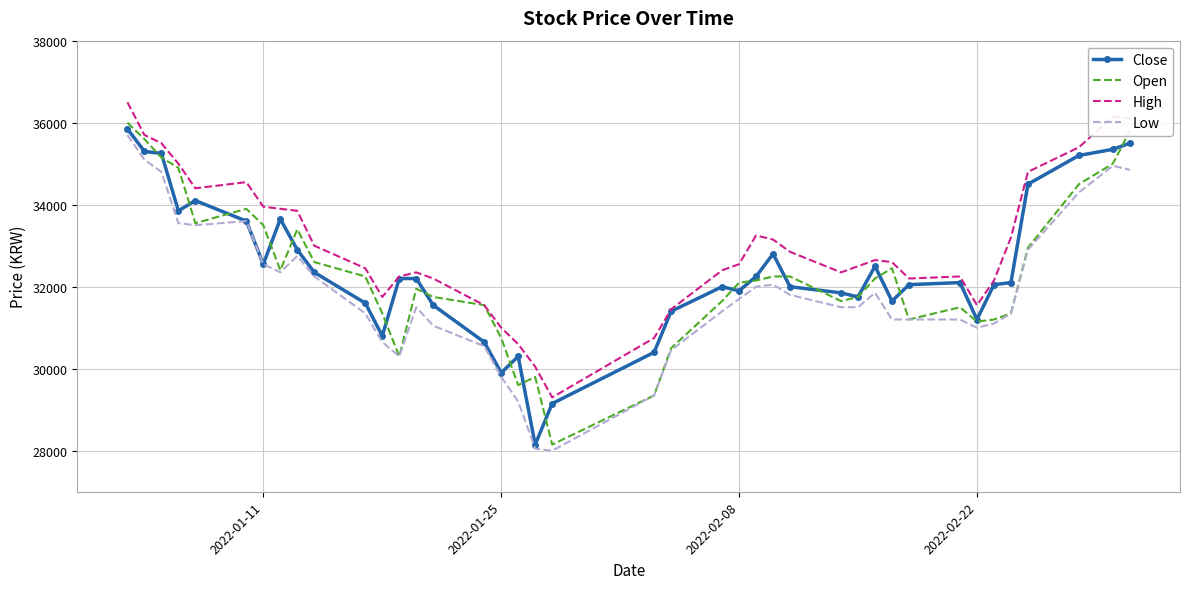

Which series has the largest total across all categories?

High